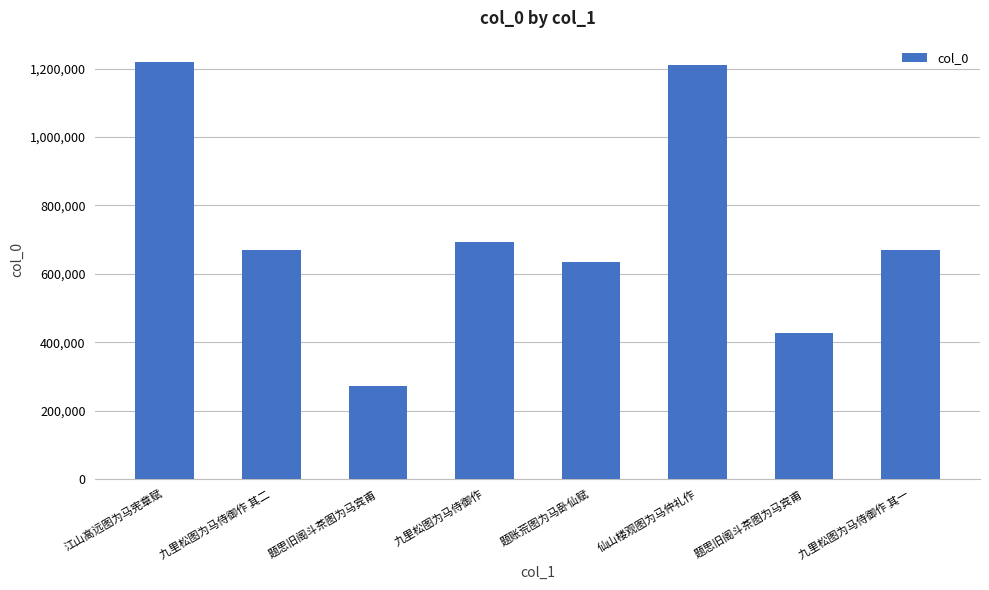

Which category has the highest value across all series?

江山高远图为马宪章赋